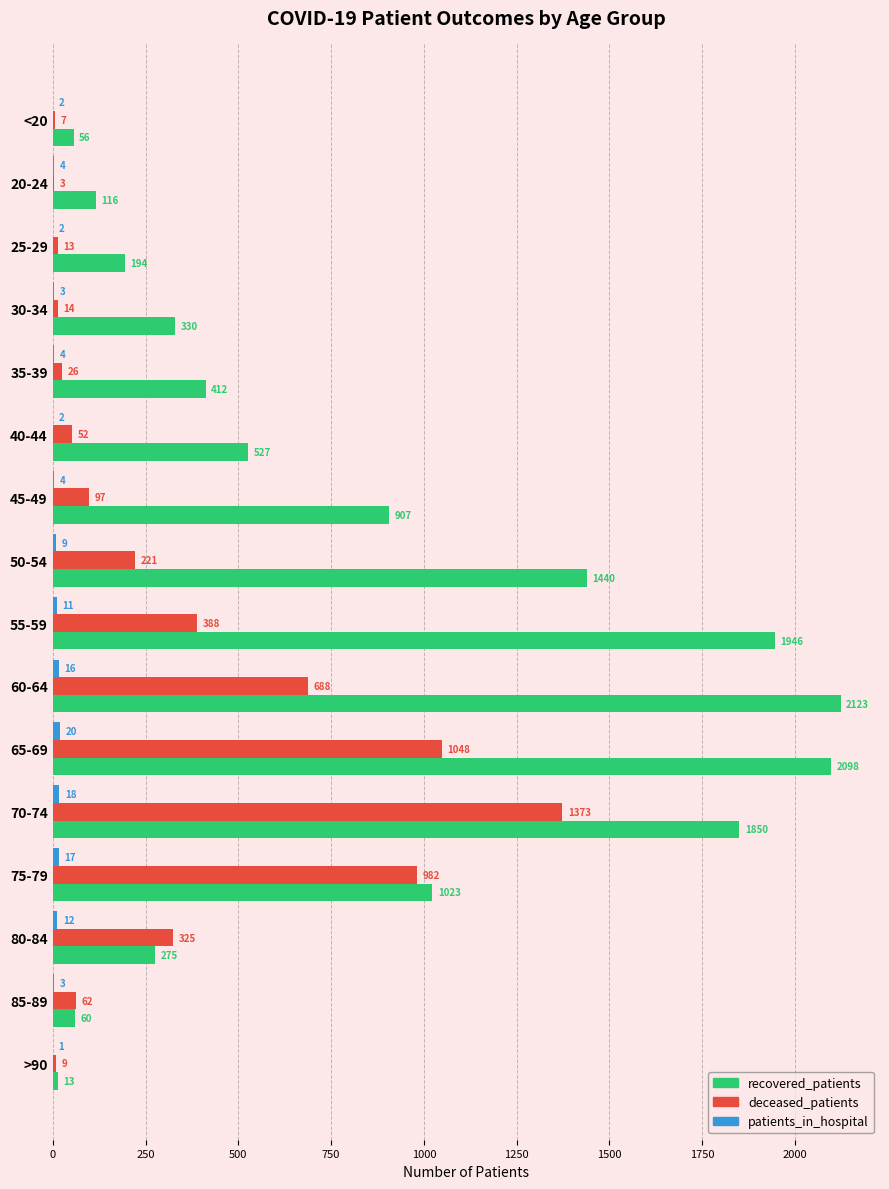

What is the highest value of the recovered_patients series?

2123